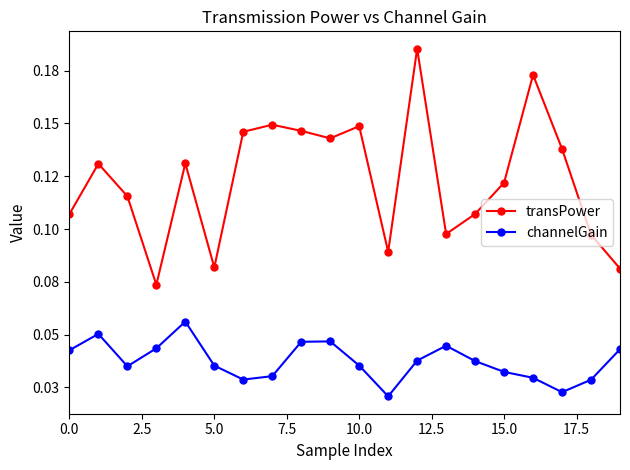

Rank the series by their average value, from highest to lowest.

transPower, channelGain